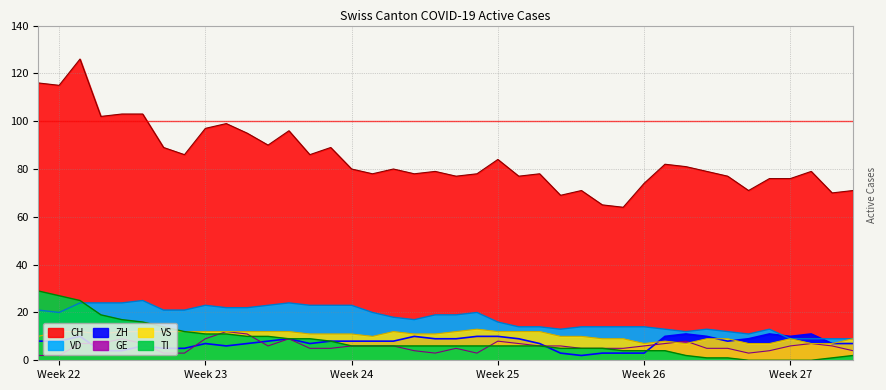

How many data points in CH are less than 80?

20